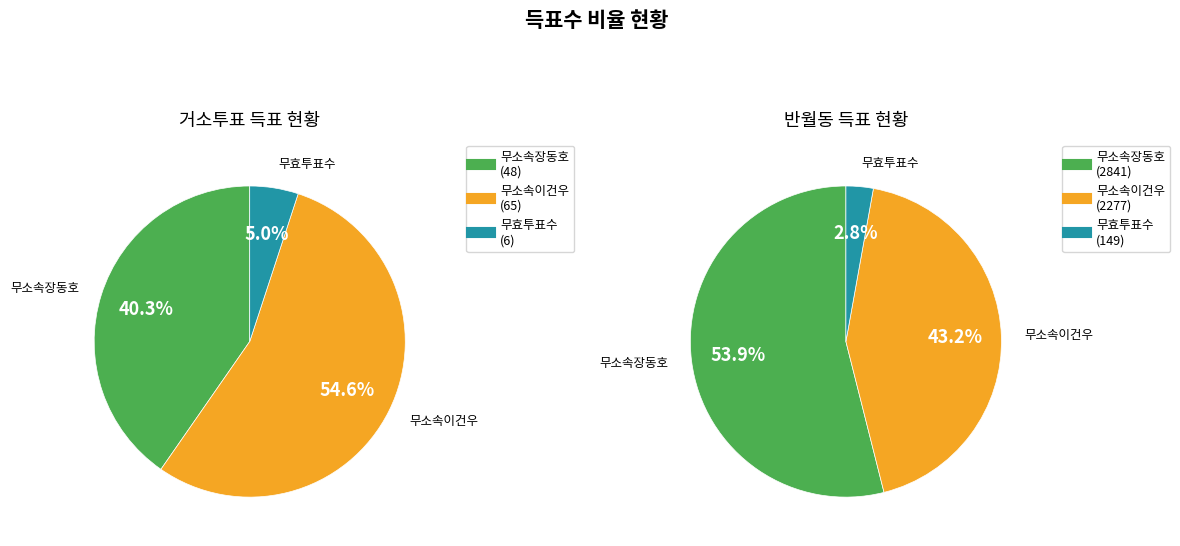

Which series changed the most between 거소투표 and 반월동?

무소속장동호